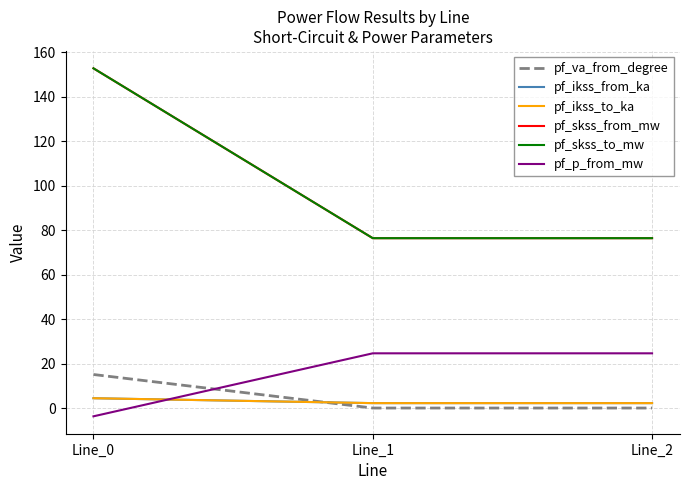

What is the average value of the pf_ikss_from_ka series?

2.9